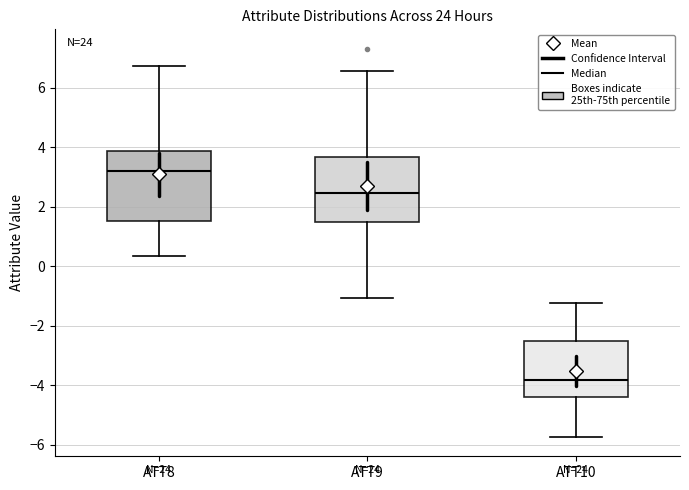

Where does the lower whisker of the box for ATT9 end on the y-axis? The values are not printed on the chart, so give them approximately, as read against the axis.

-1.0